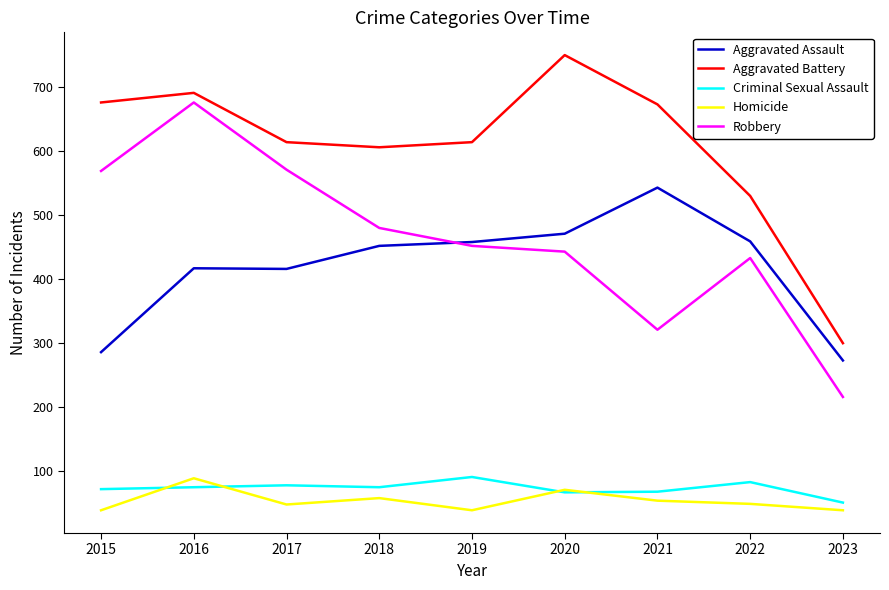

True or false: Aggravated Battery and Aggravated Assault cross at least once.

False